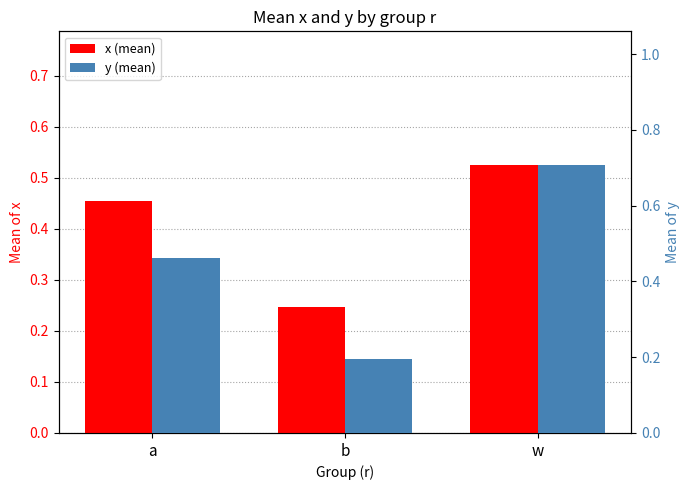

How many bars are there in each group?

2